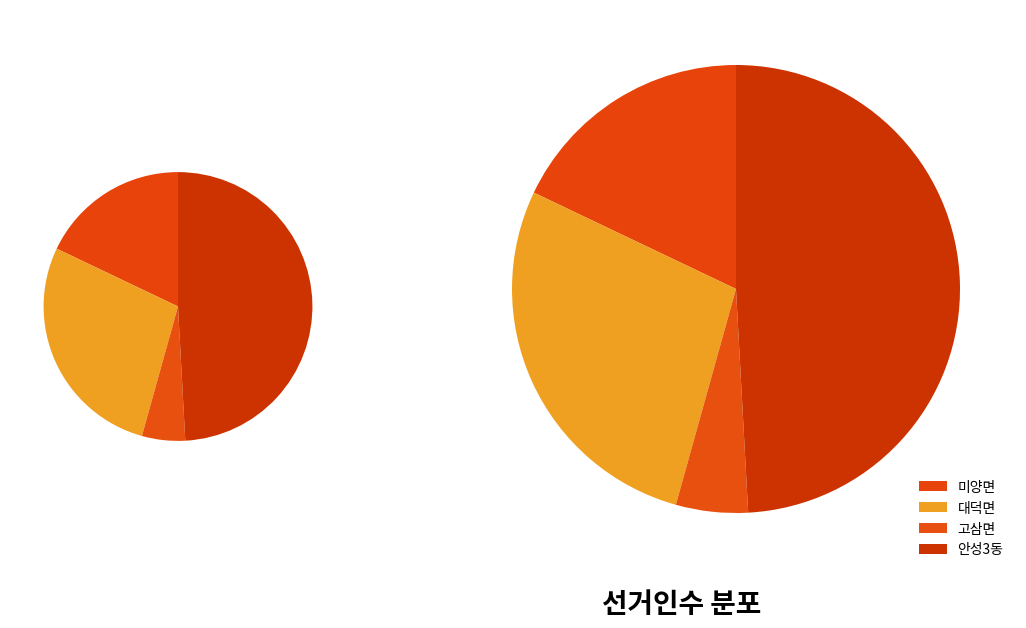

Count the number of slices in the pie.

4